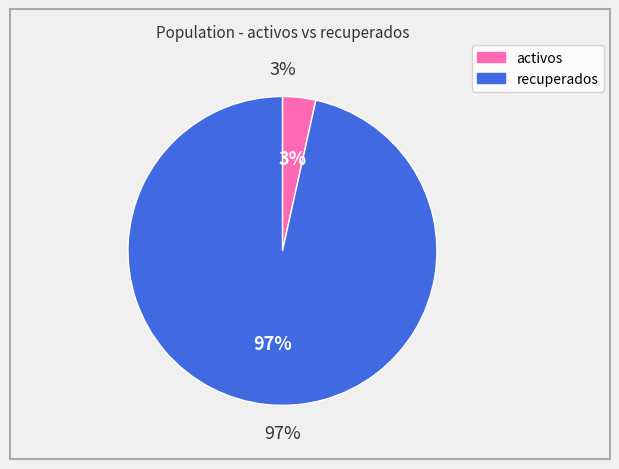

How many slices are in this pie chart?

2